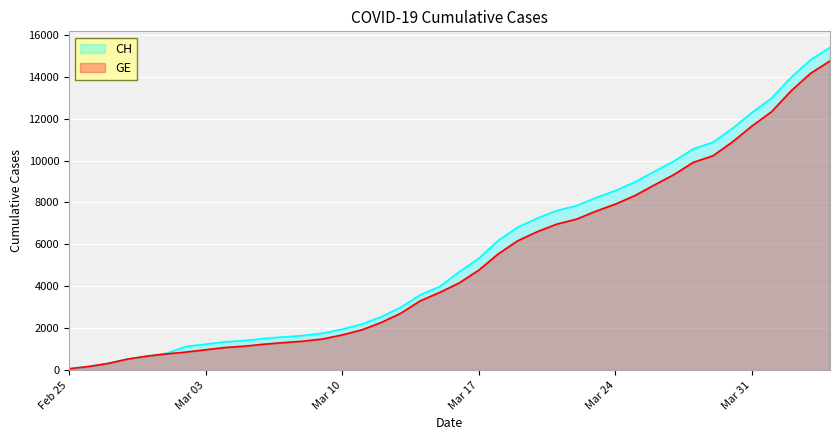

At how many categories does at least one series exceed 12112?

5